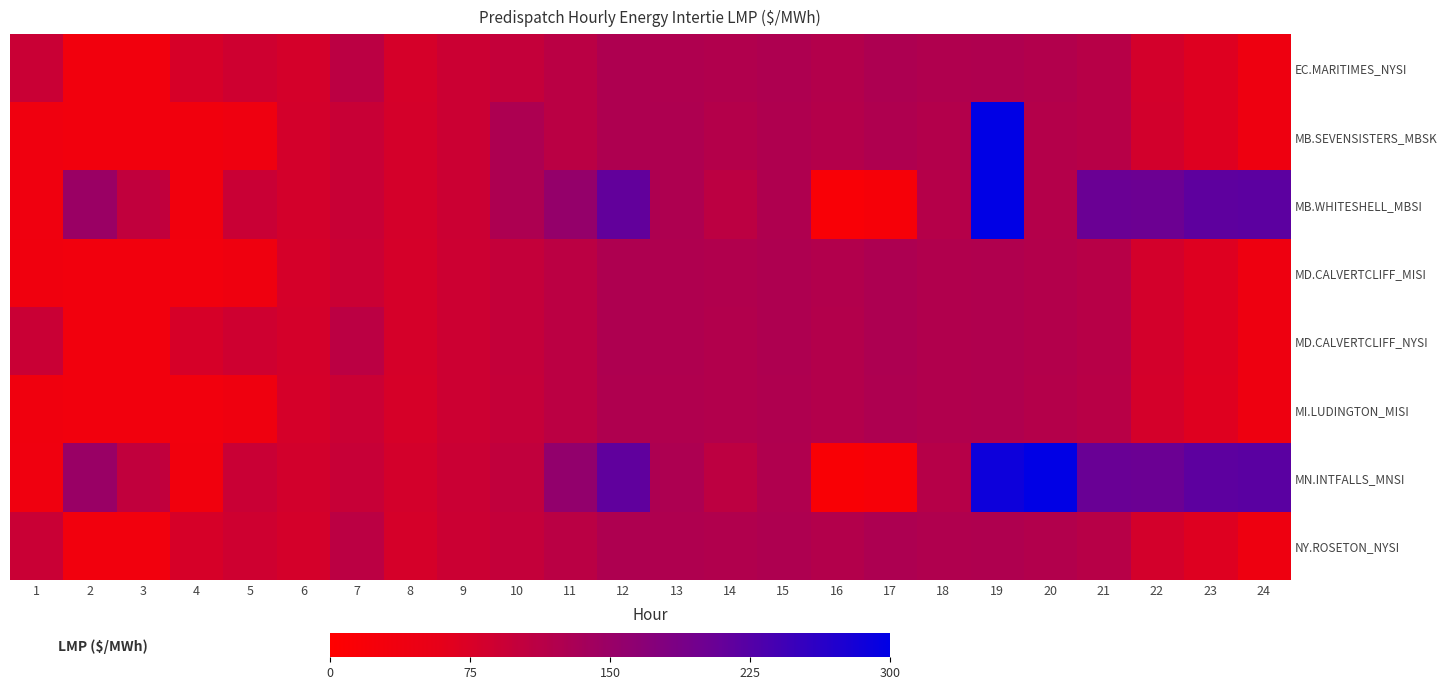

What is the maximum value shown in the chart?

800.1